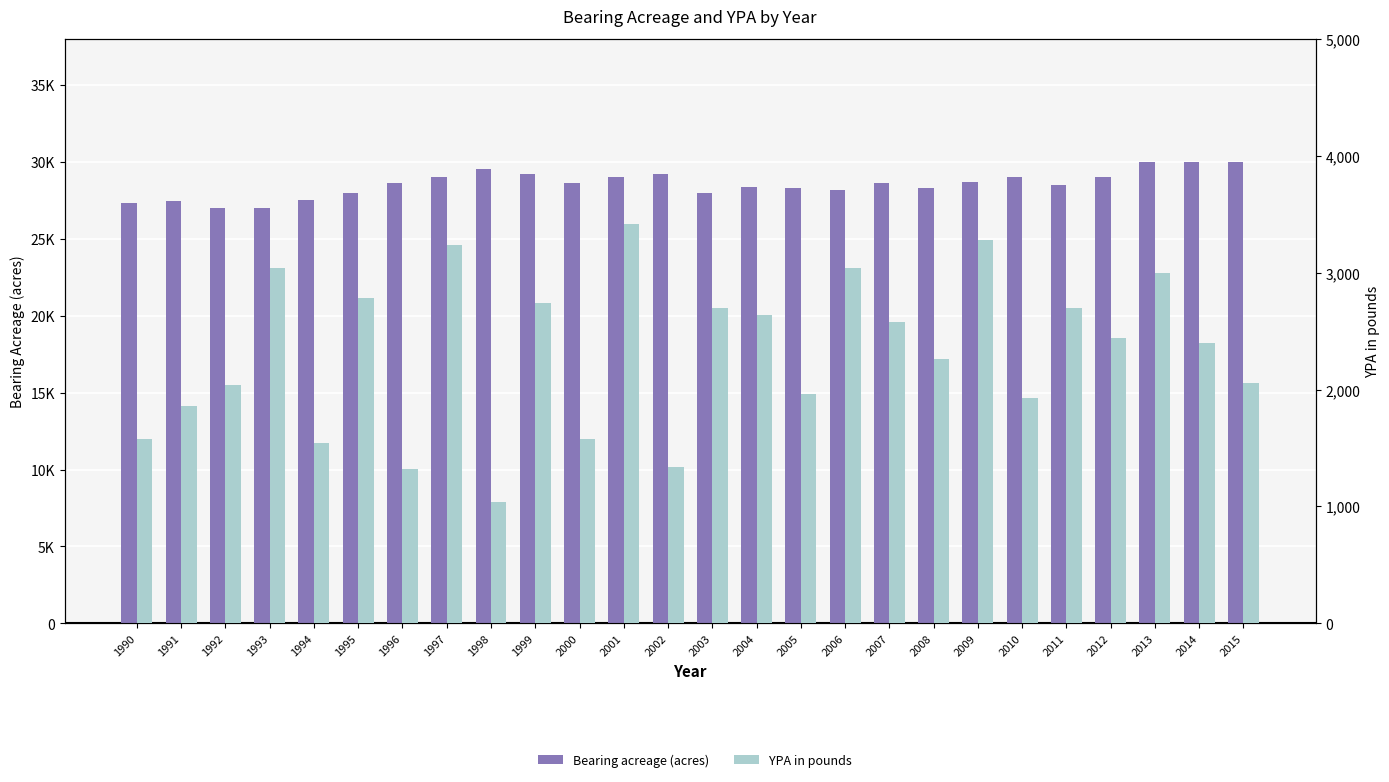

Which series has the largest range (max minus min)?

Bearing acreage (acres)